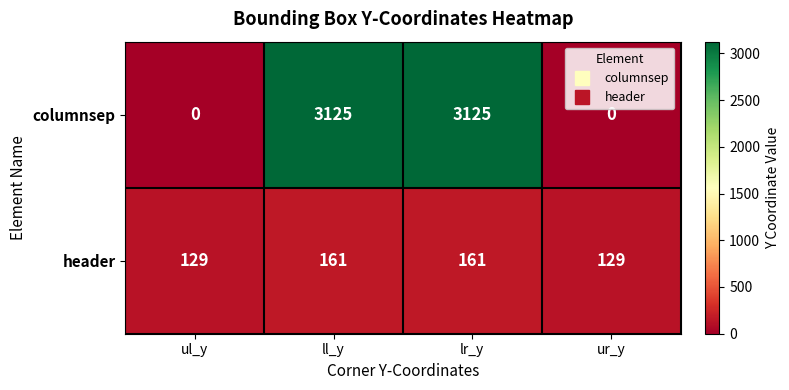

Reading left to right, extract all data points from this chart.

columnsep: ul_y=0	ll_y=3125	lr_y=3125	ur_y=0
header: ul_y=129	ll_y=161	lr_y=161	ur_y=129